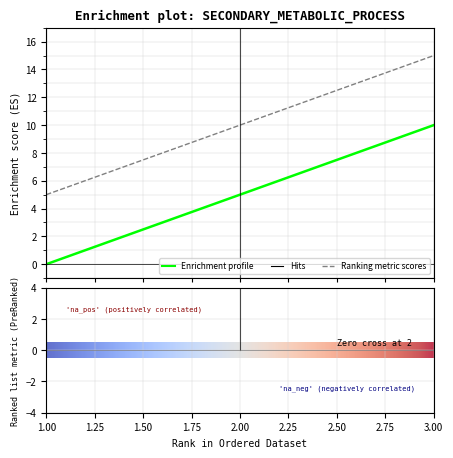

How many values in the Ranking metric scores series are below 10?

1